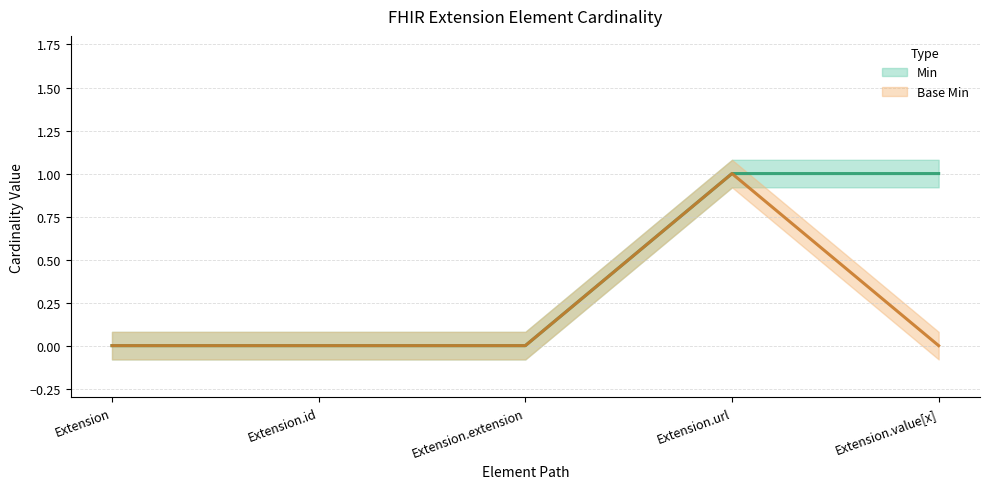

What is the label of the 3rd point from the right?

Extension.extension